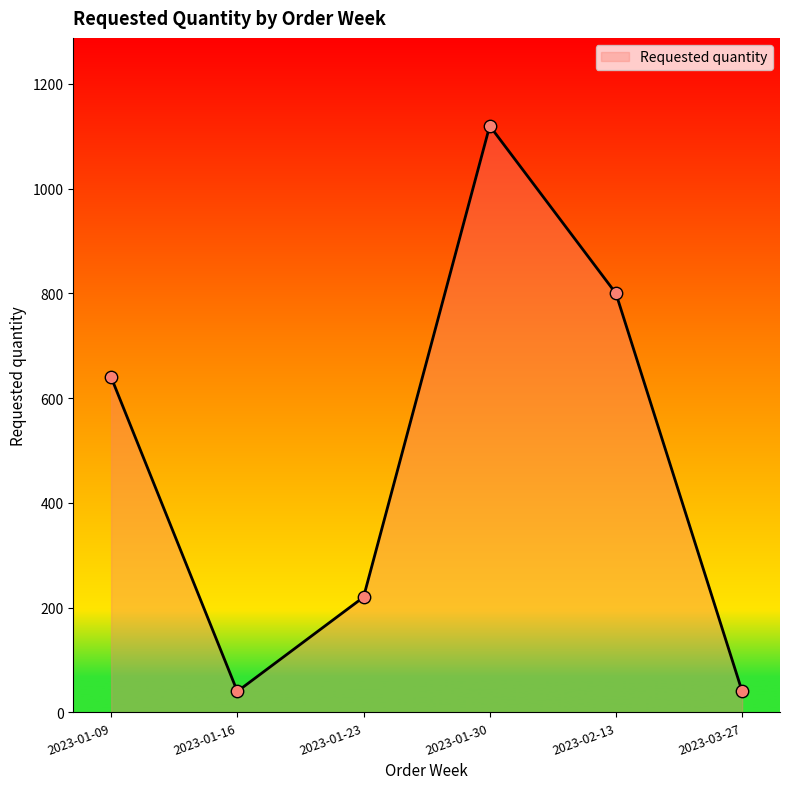

Which has a higher value, 2023-01-30 or 2023-02-13?

2023-01-30